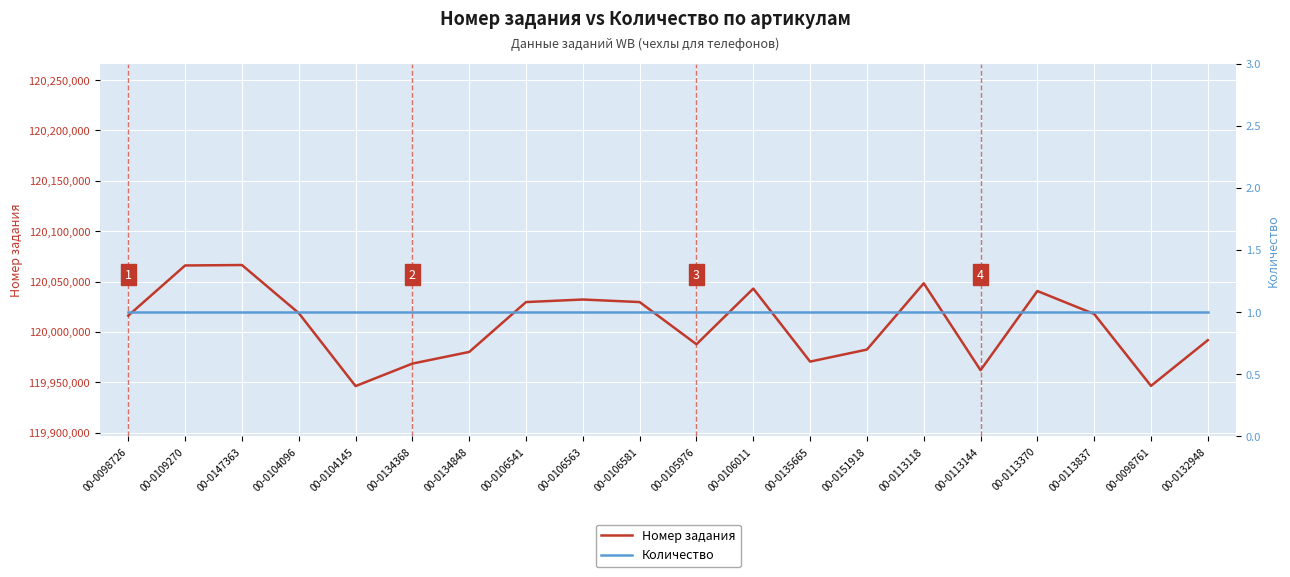

How many lines are shown in the chart?

2